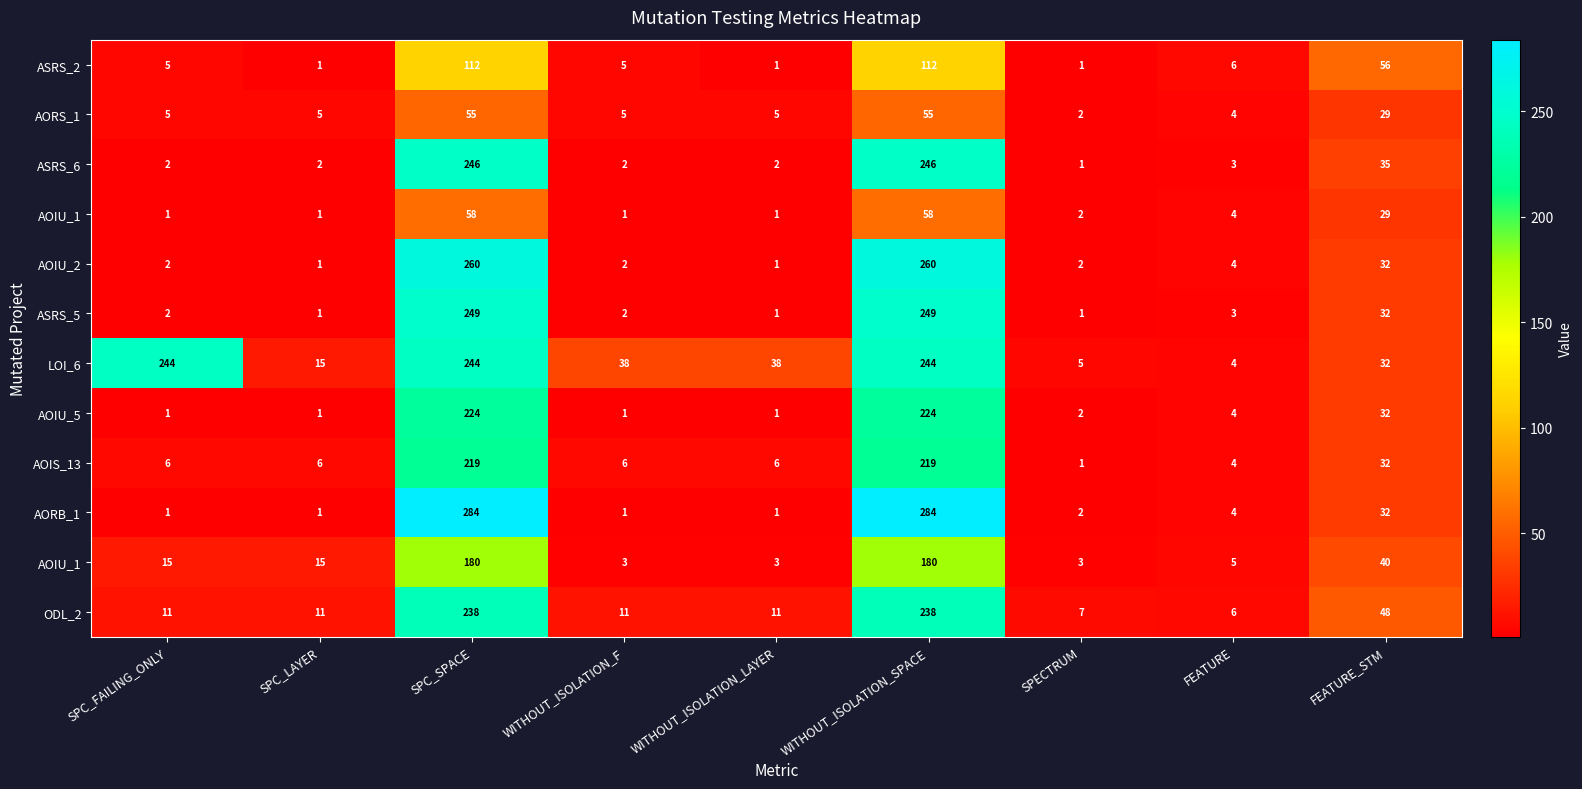

What is the smallest value displayed?

1